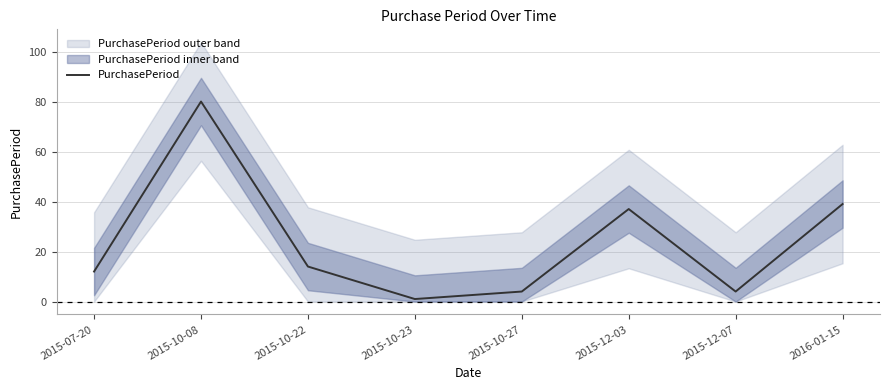

What is the smallest value displayed?

1